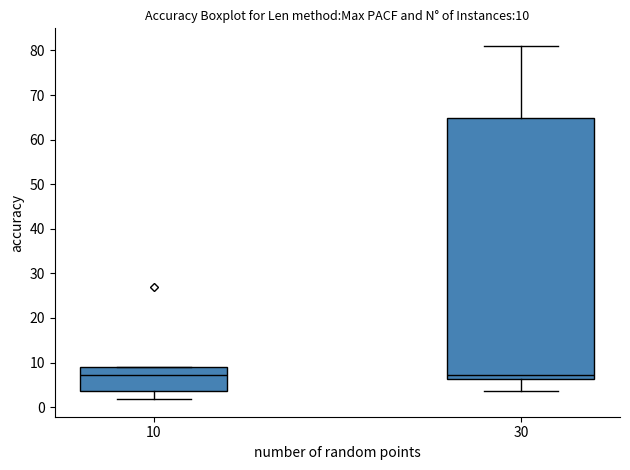

Comparing the boxes themselves (not the whiskers), which one is the tallest?

30